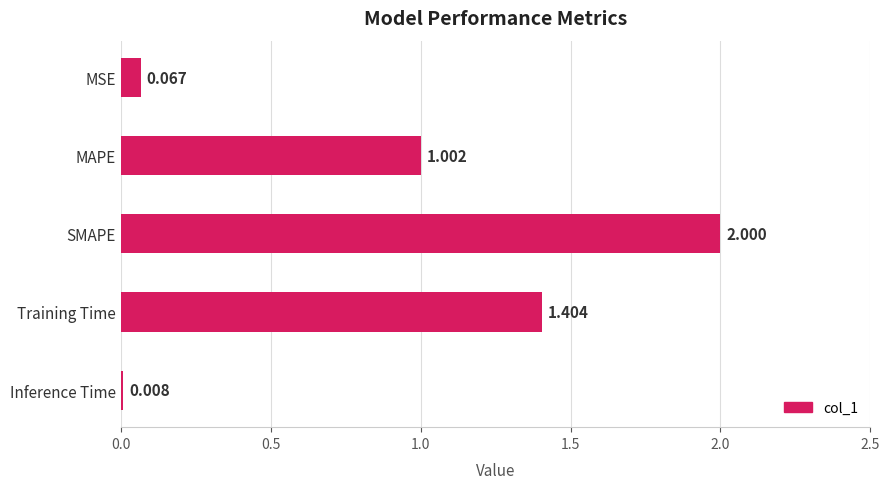

Between Inference Time and MSE, which is larger?

MSE